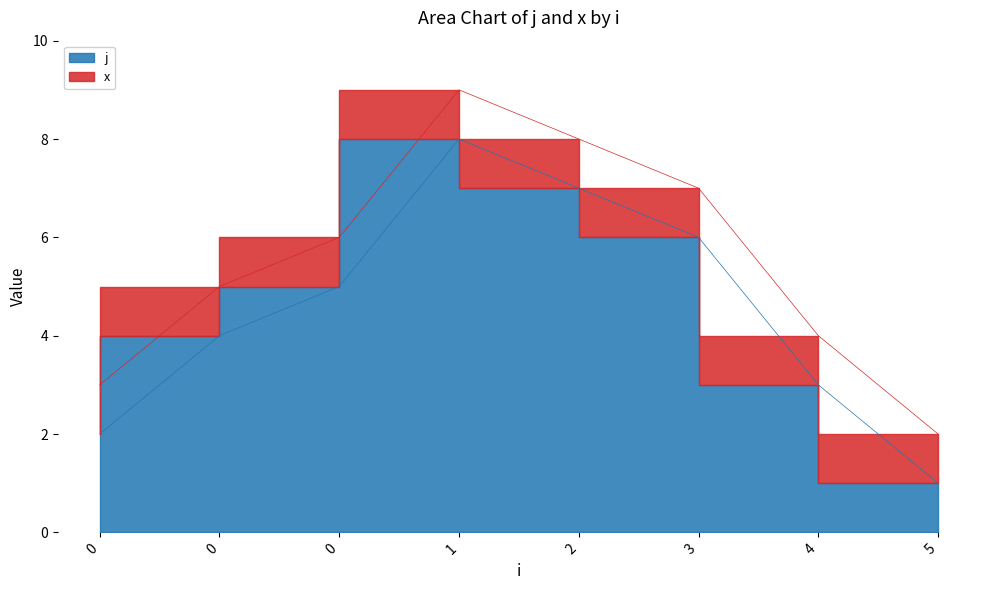

Reading right to left, extract all data points from this chart.

5=1	4=3	3=6	2=7	1=8	0=5	0=4	0=2